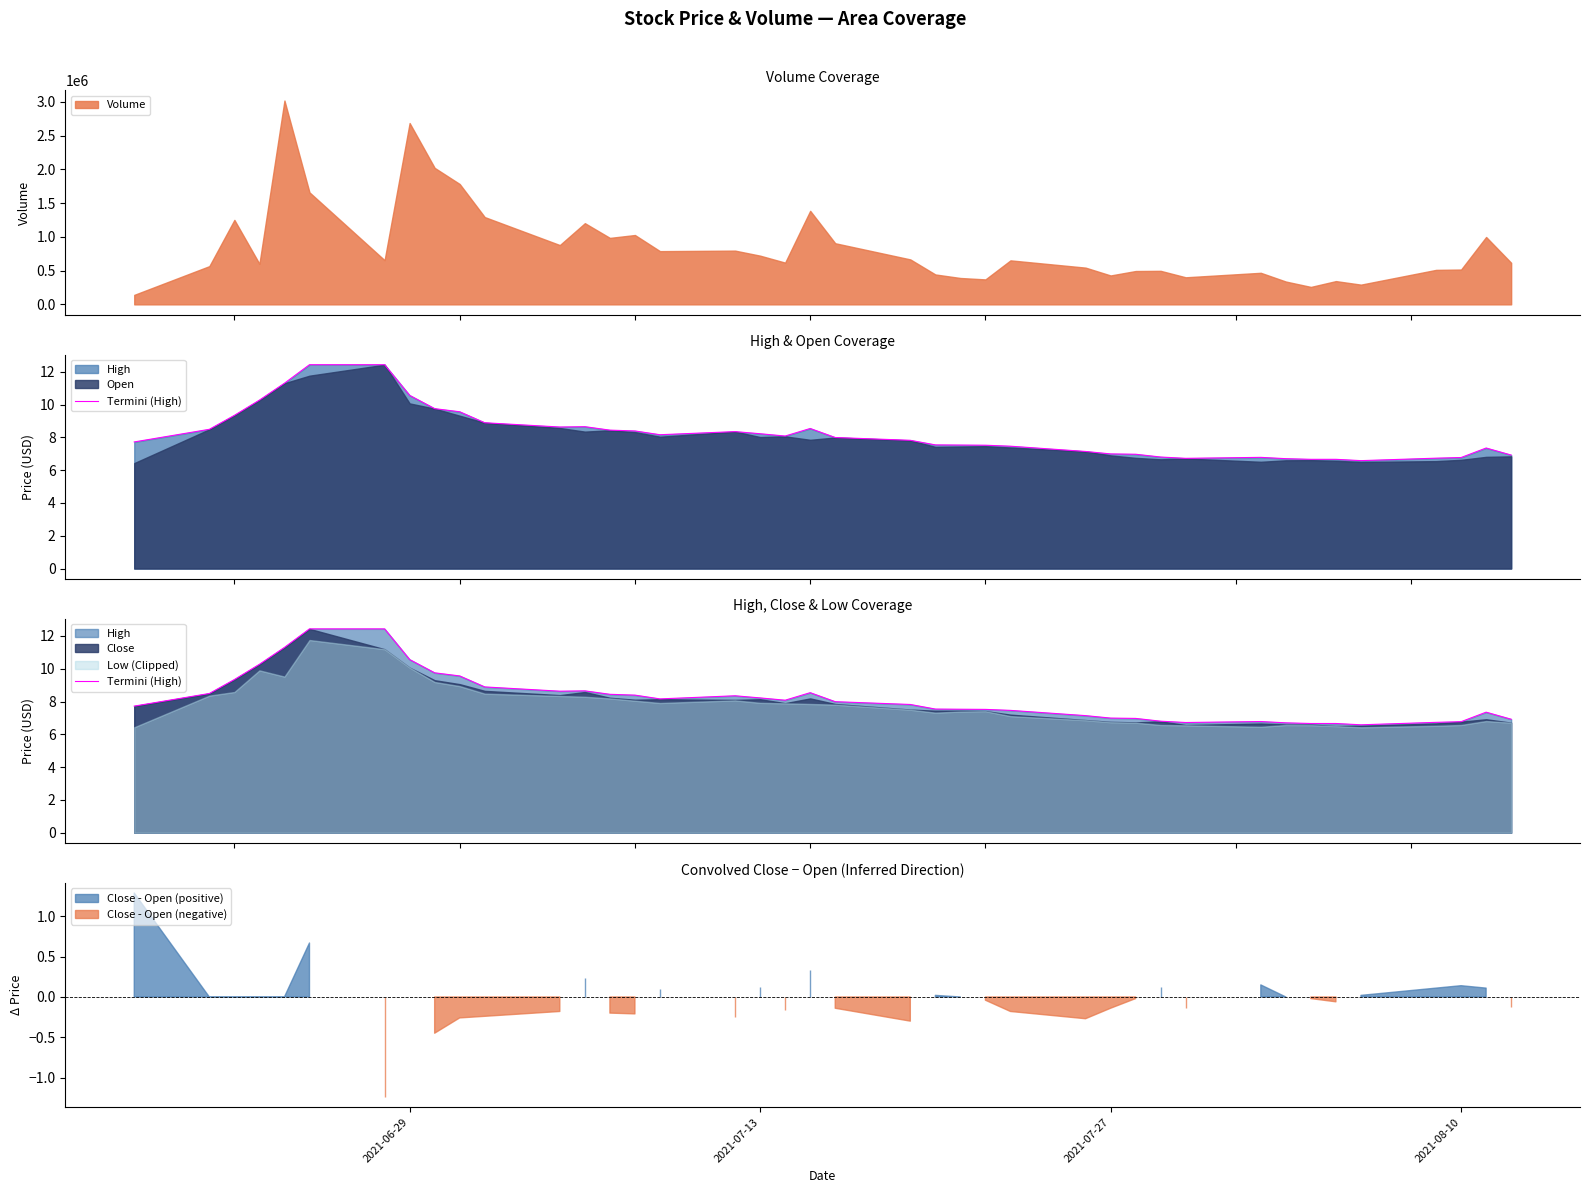

How many lines are shown in the chart?

1